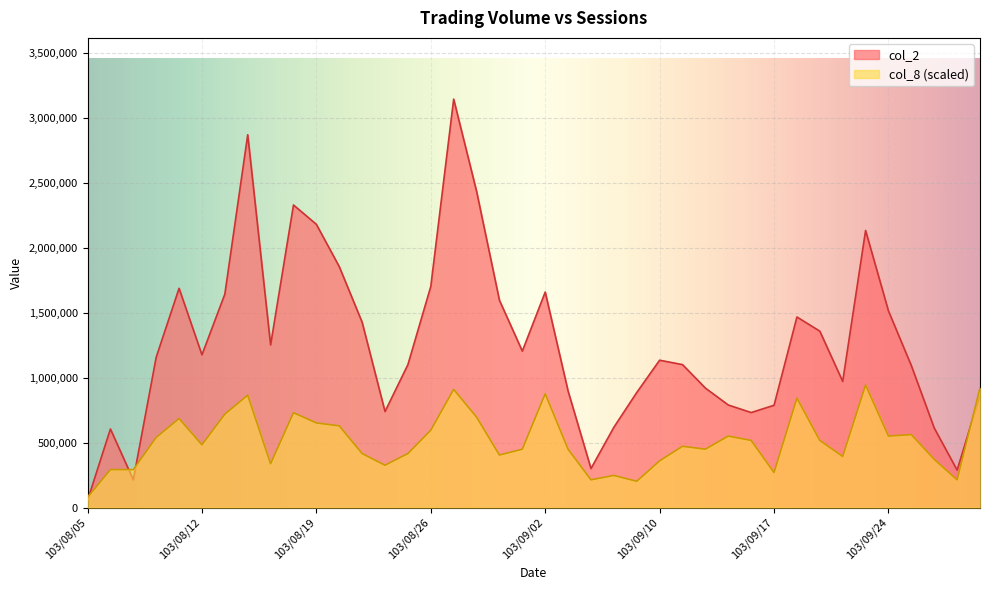

What is the label of the 28th point from the left?

103/09/12